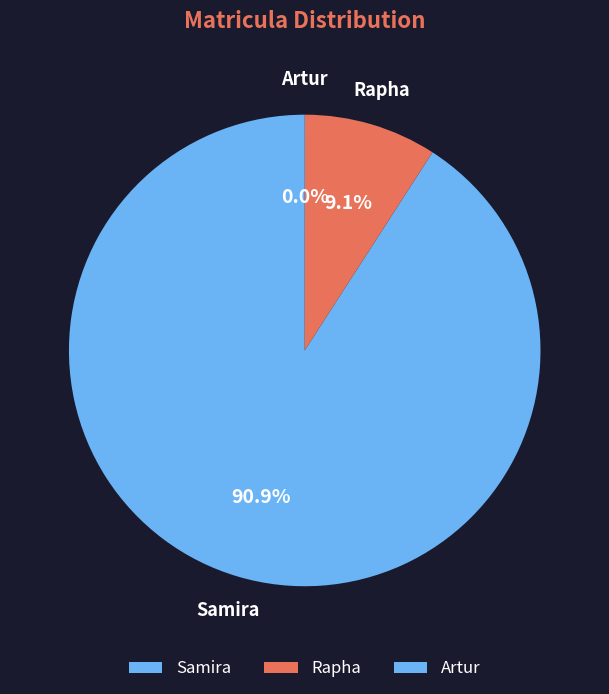

Approximately how many times larger is the value at Samira compared to Rapha?

10.0